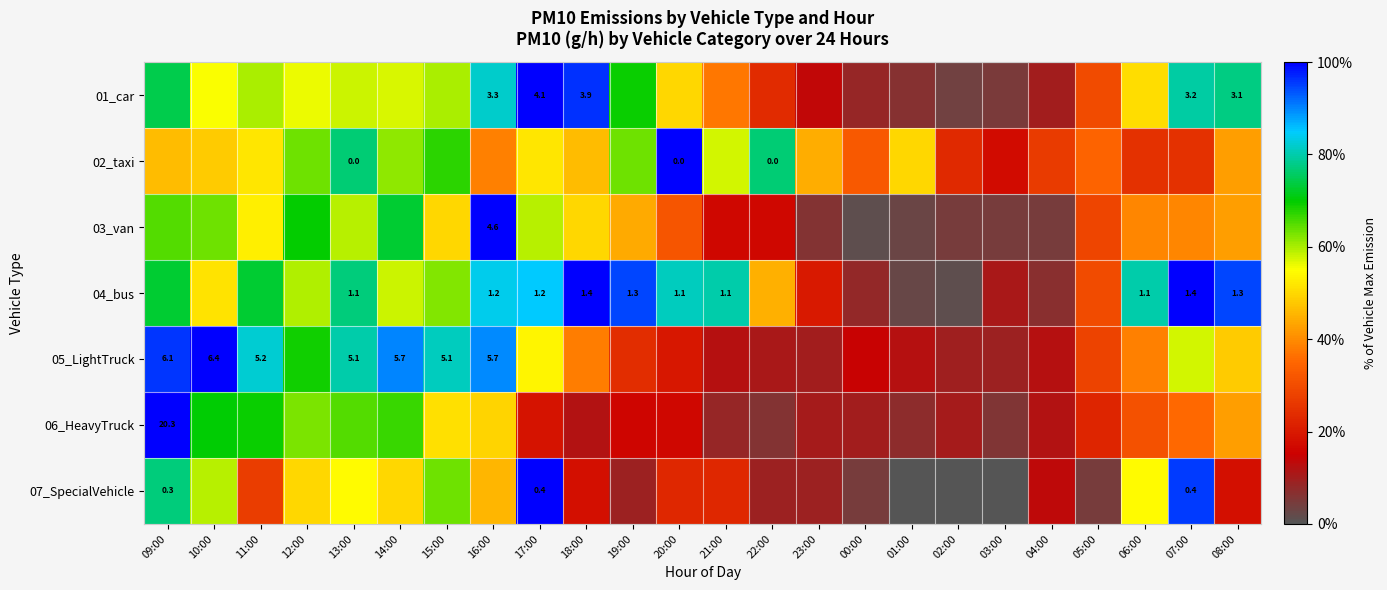

What is the total value across all series at 21:00?

2.4